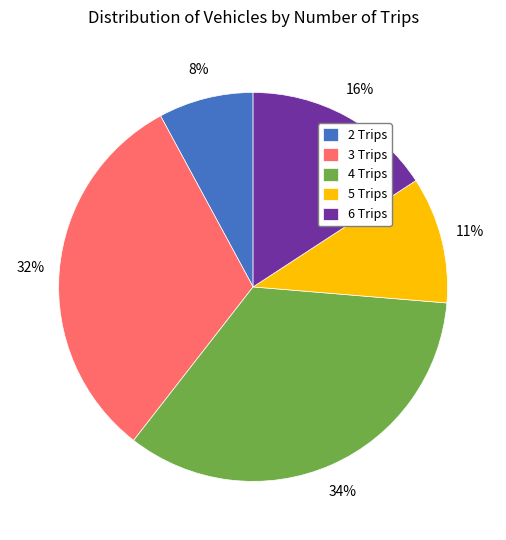

To the nearest percent, what portion does 6 Trips represent?

16%